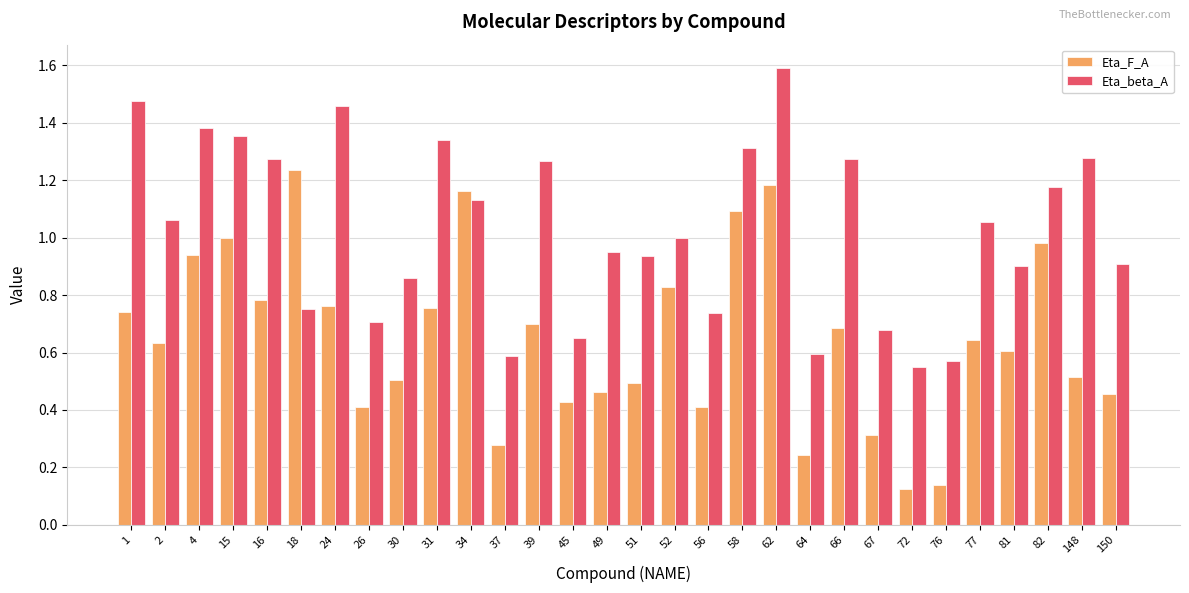

At which label does Eta_beta_A first exceed 1?

1